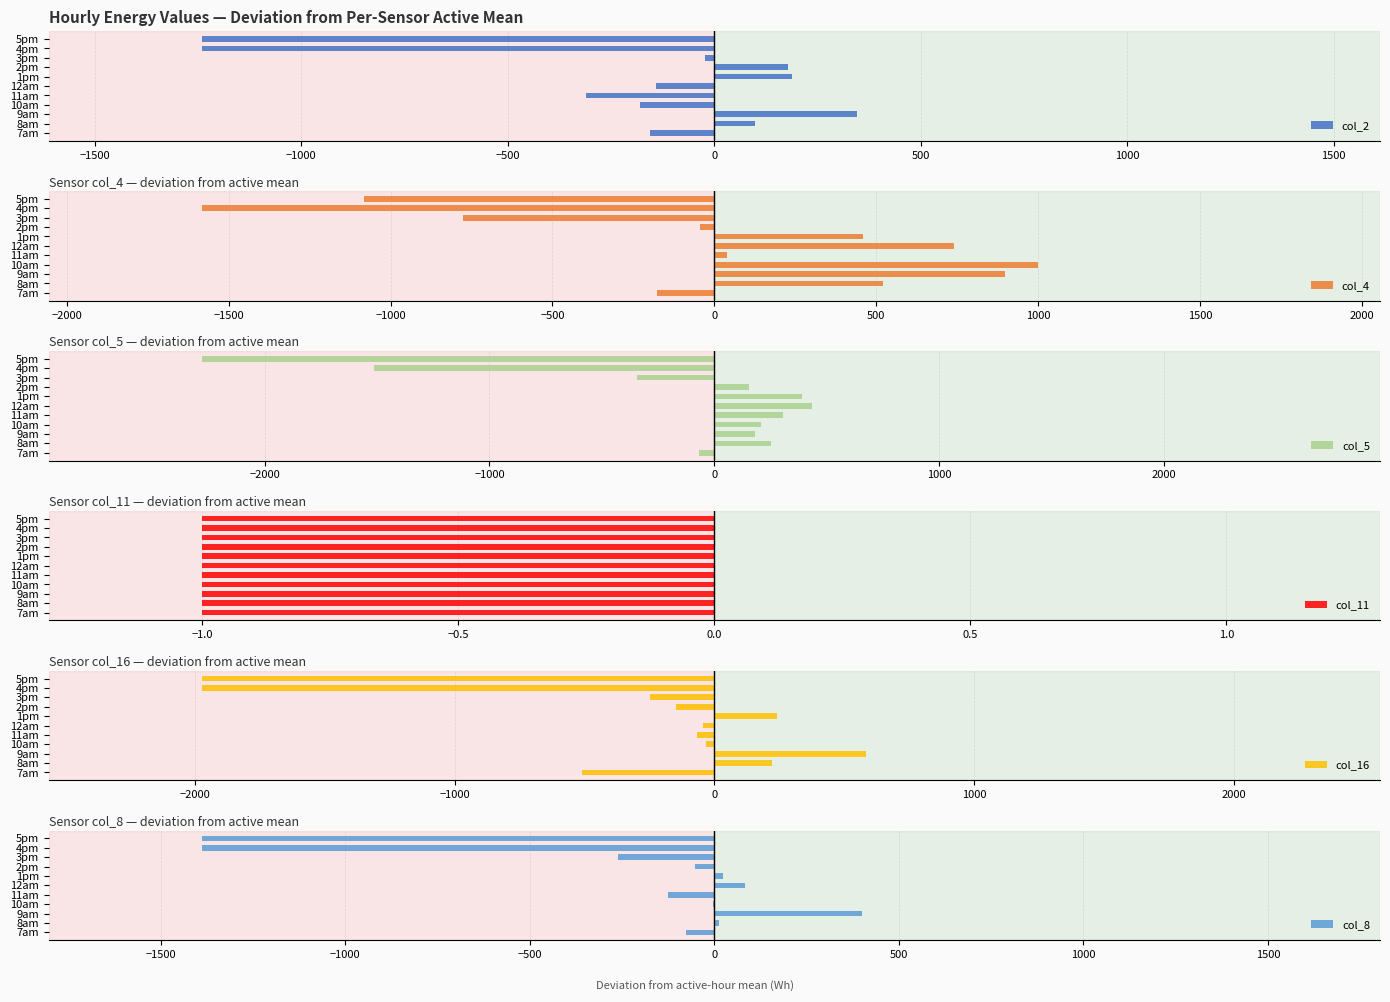

What is the highest value of the col_8 series?

401.5